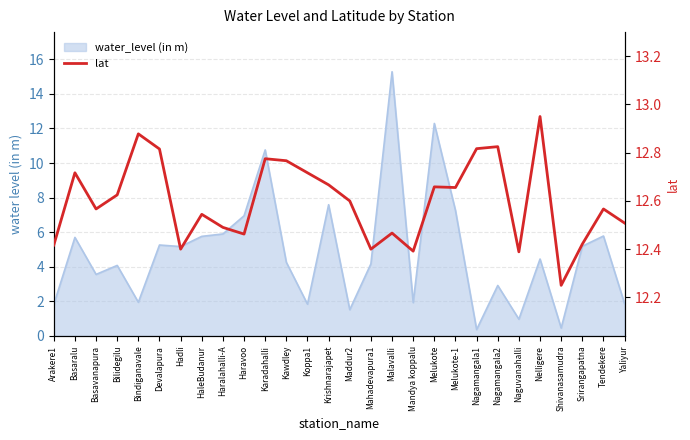

At which category does the data reach its first local valley?

Basavanapura